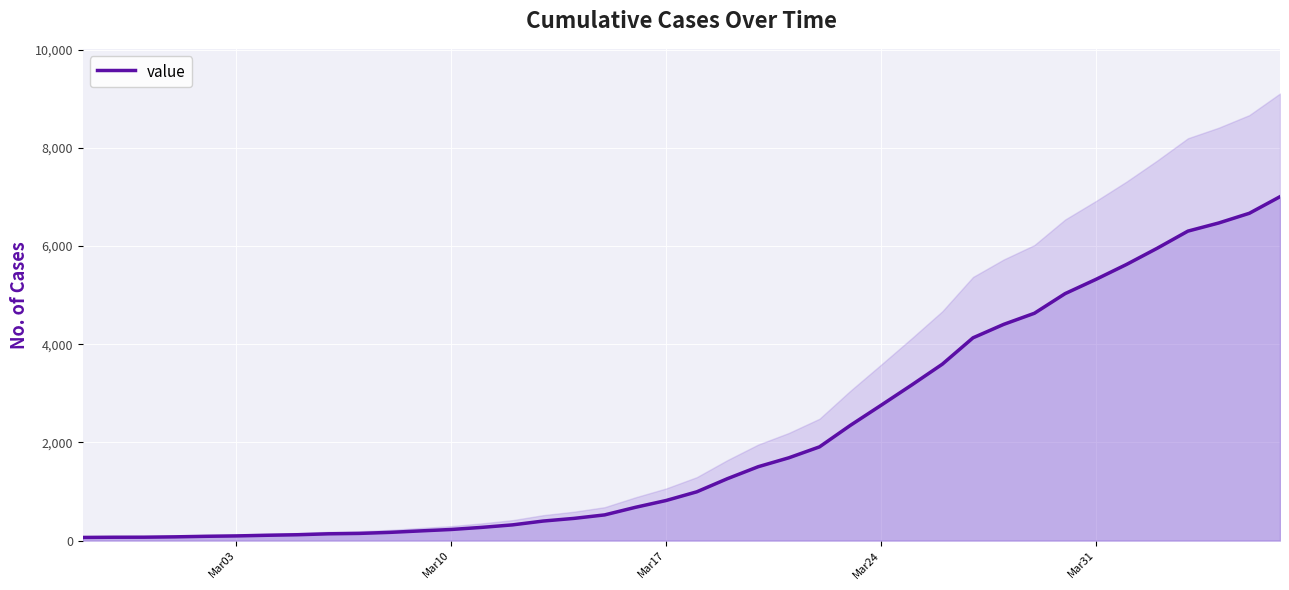

True or false: the data has more than 0 interior local peaks.

False